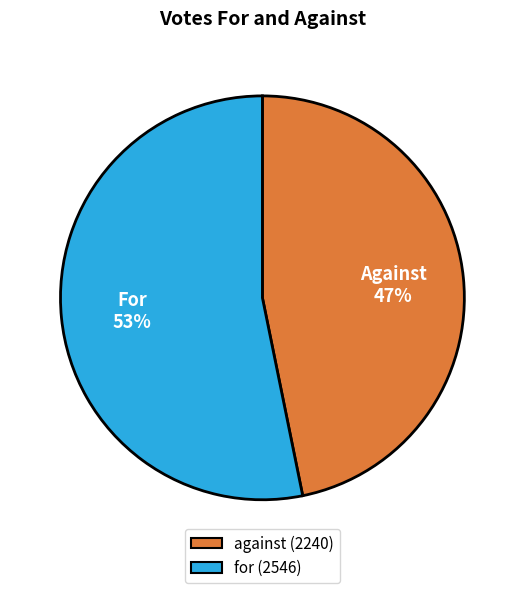

How many segments does this pie chart have?

2